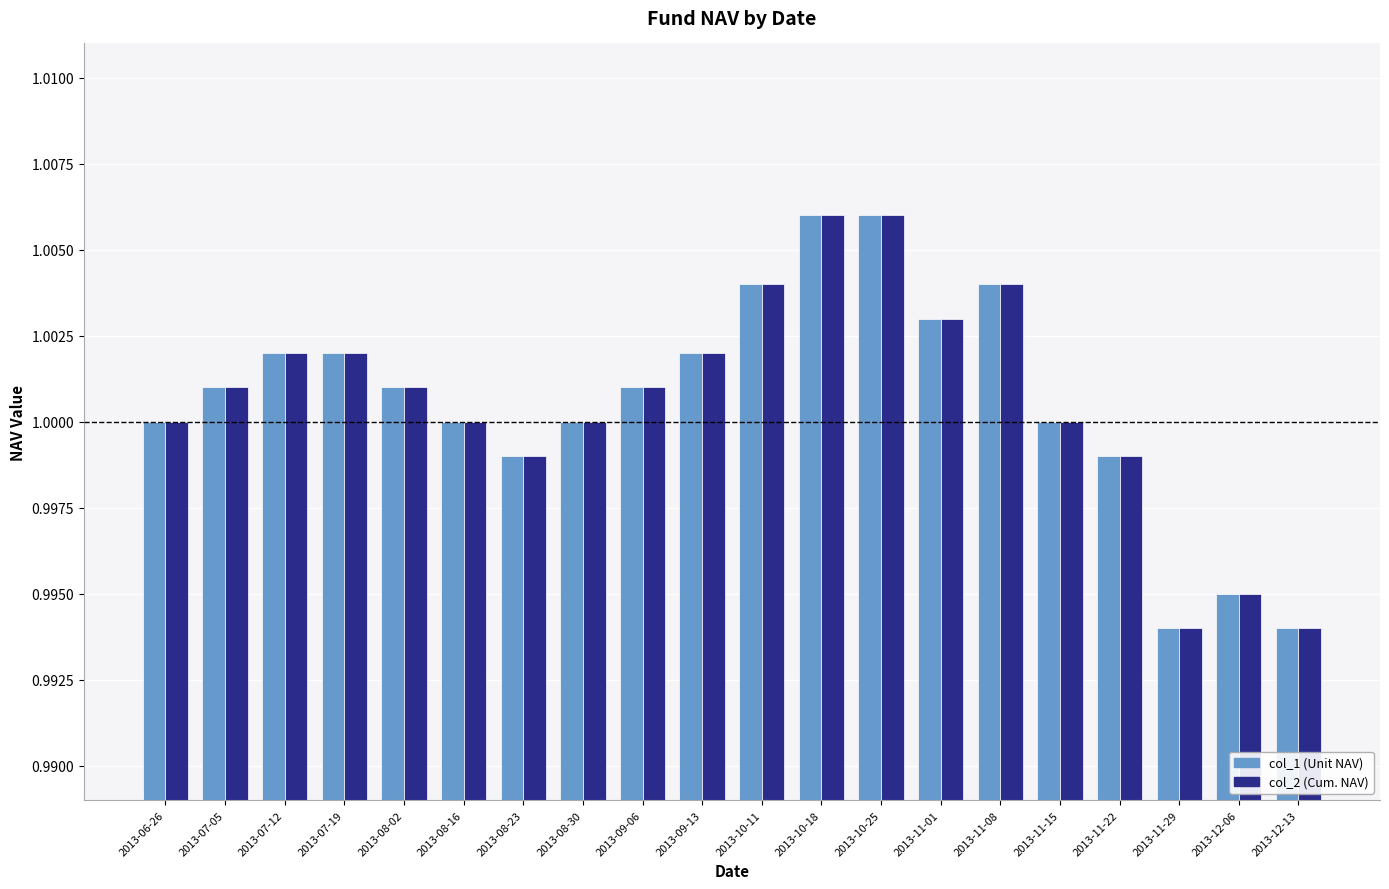

What is the total value across all series at 2013-07-12?

2.0